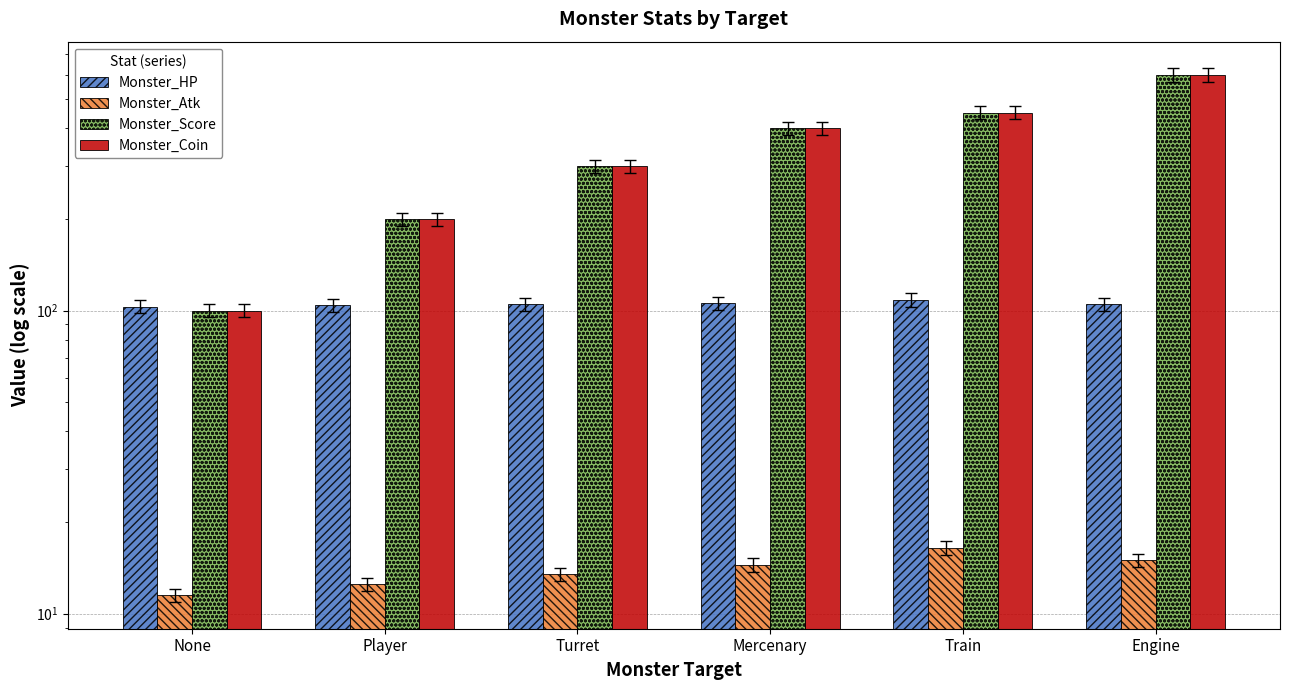

How many bars are there in total?

24